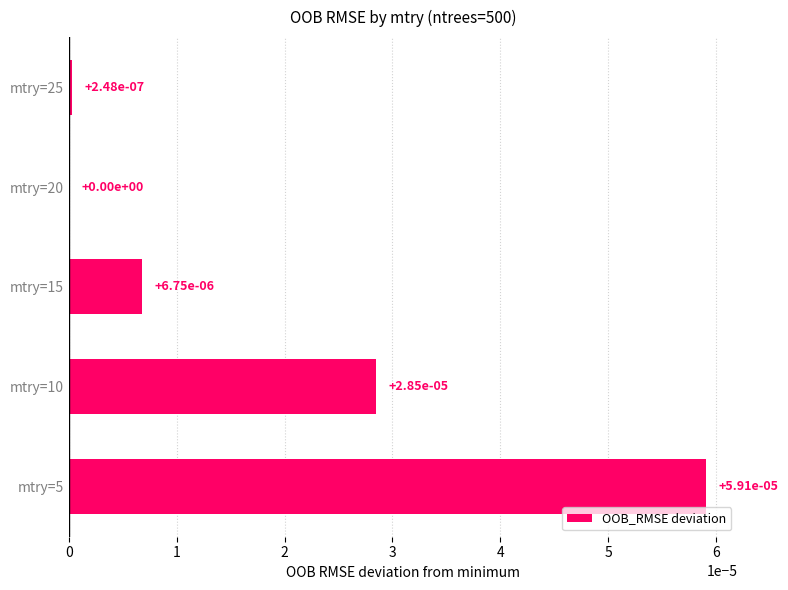

The value at mtry=15 is 0.0. True or false?

True